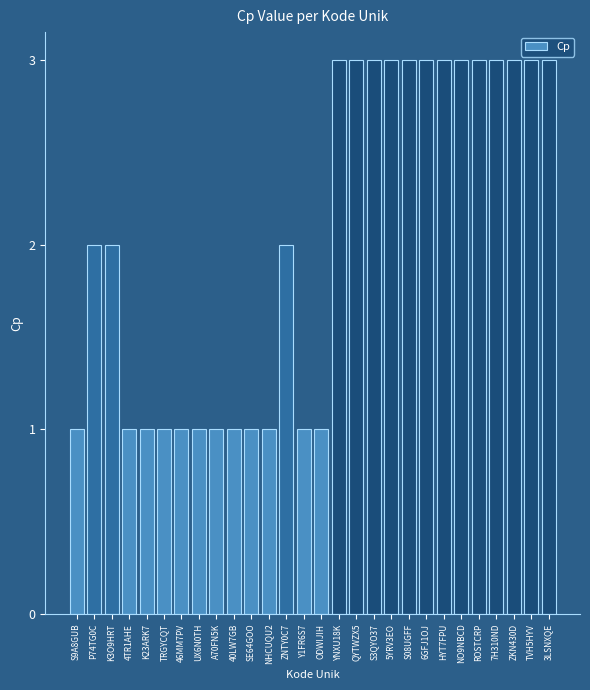

What is the maximum value shown in the chart?

3